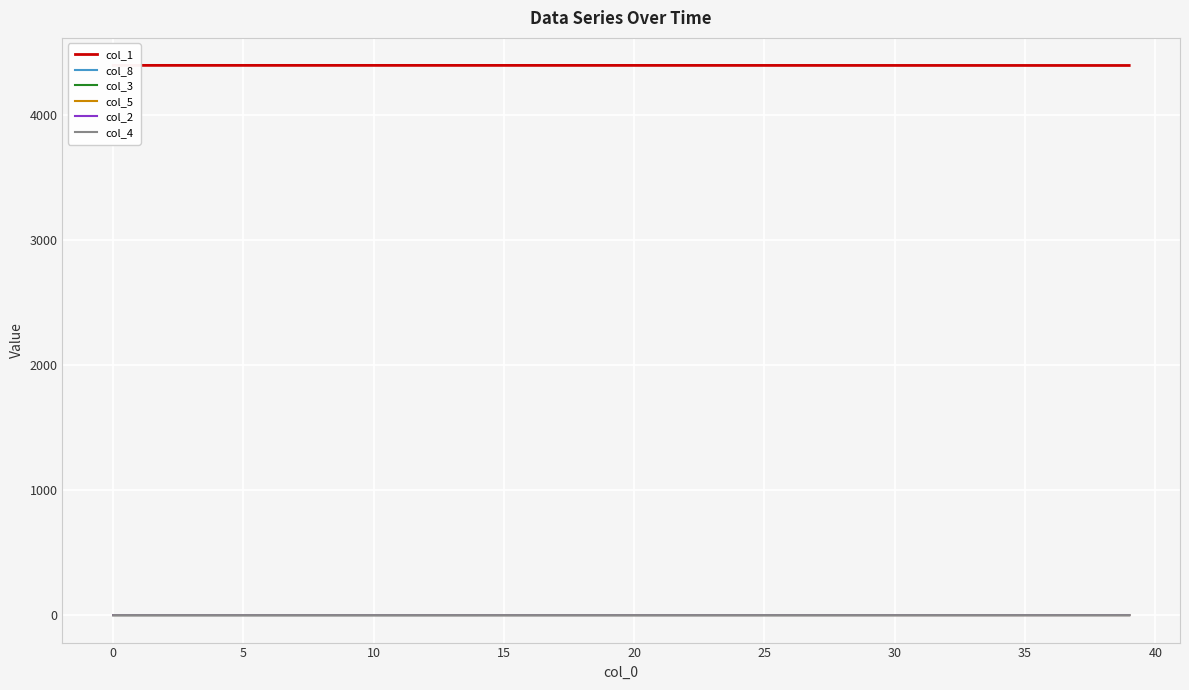

True or false: col_2 and col_1 cross at least once.

False